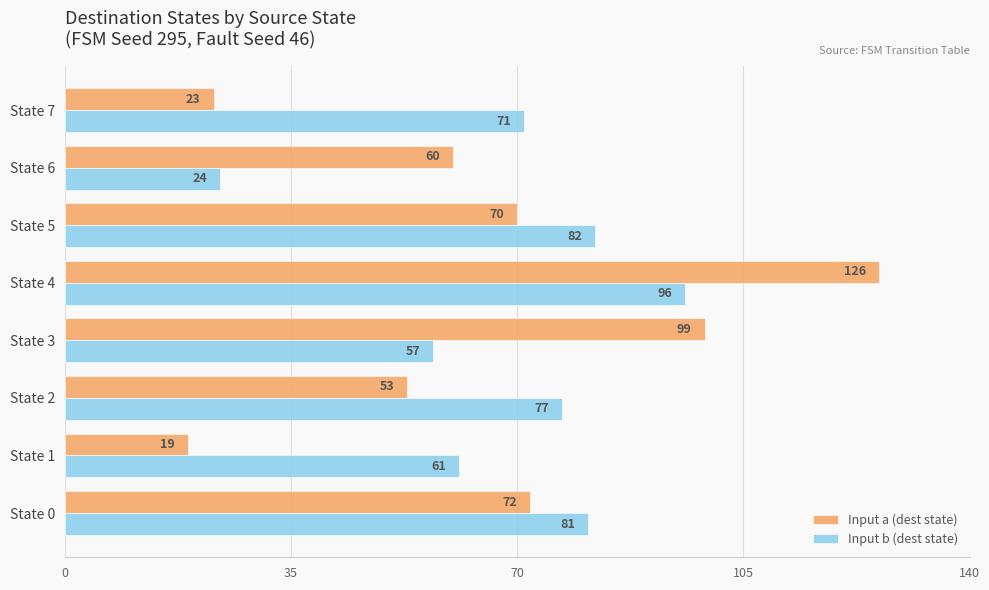

At which category is the sum across all series the highest?

State 4